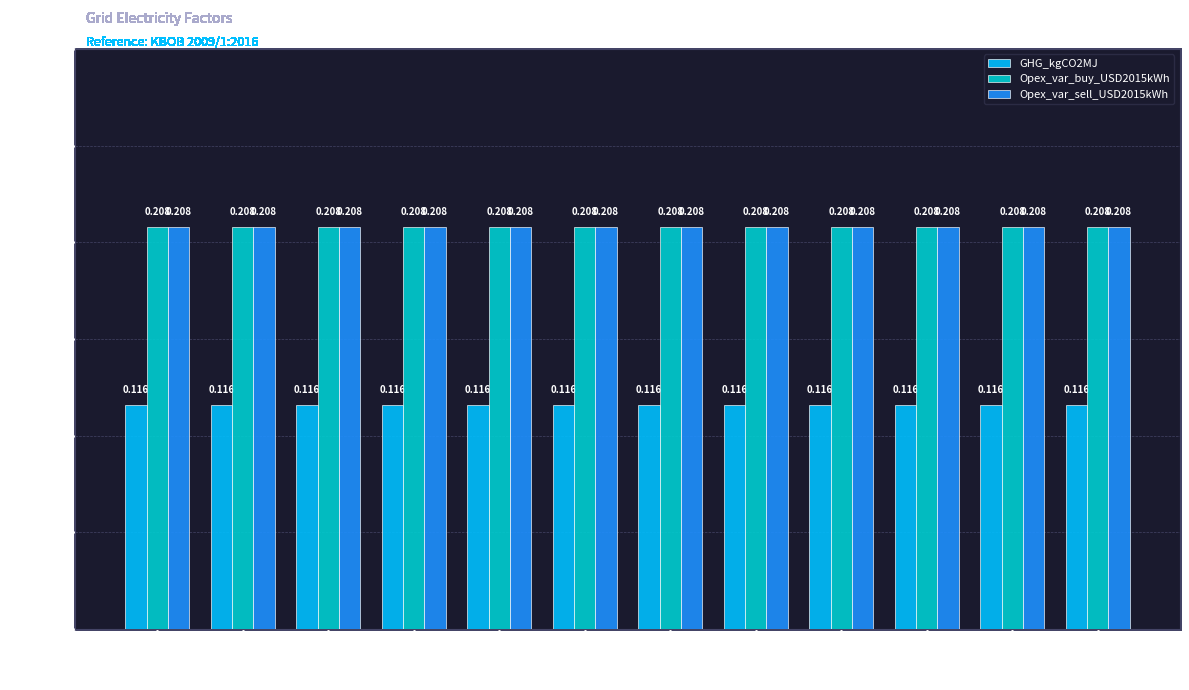

The value of Opex_var_sell_USD2015kWh at 7 is 0.2. True or false?

True